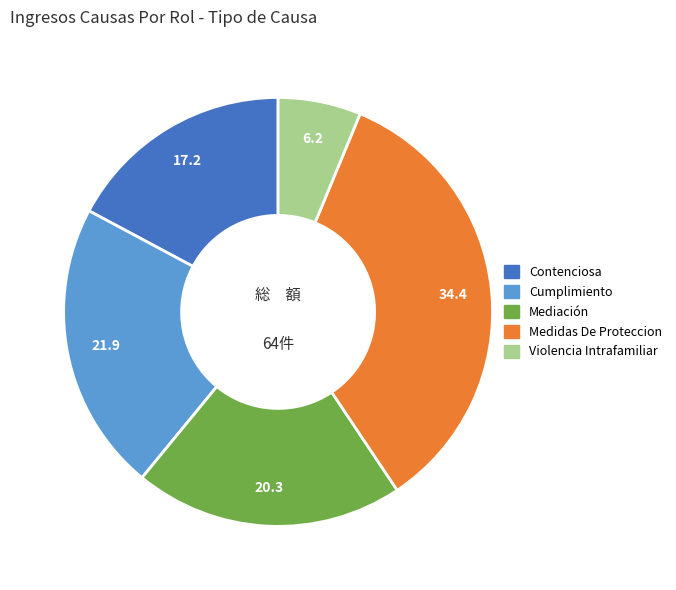

Which has a higher value, Medidas De Proteccion or Cumplimiento?

Medidas De Proteccion